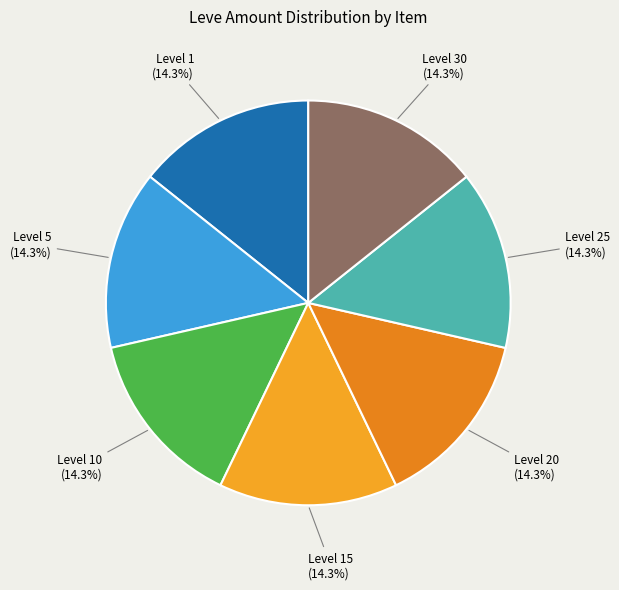

Is Level 15 the majority of the pie?

No